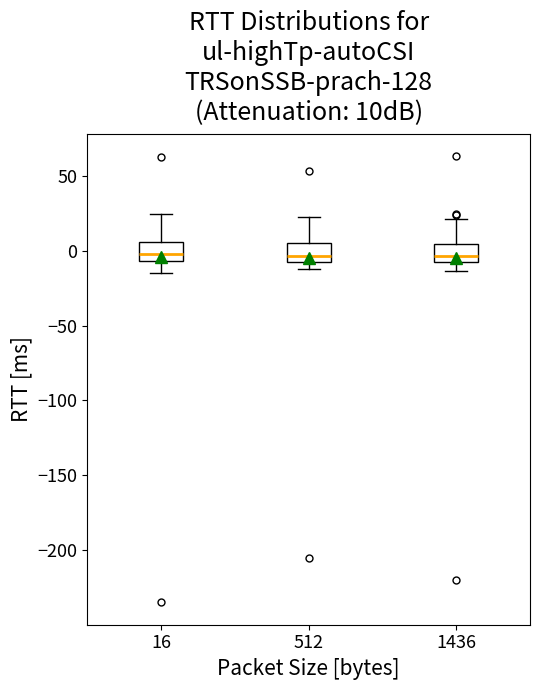

Reading left to right, transcribe this box plot: for each box, give where its median line is, the range the box spans, and where its two whiskers end, as read against the y-axis. The values are not printed on the chart, so give them approximately, as read against the axis.

16: median 0, box -5 to 5, whiskers -15 to 25
512: median -5, box -10 to 5, whiskers -10 (just below the box's lower edge) to 25
1436: median -5, box -10 to 5, whiskers -15 to 20